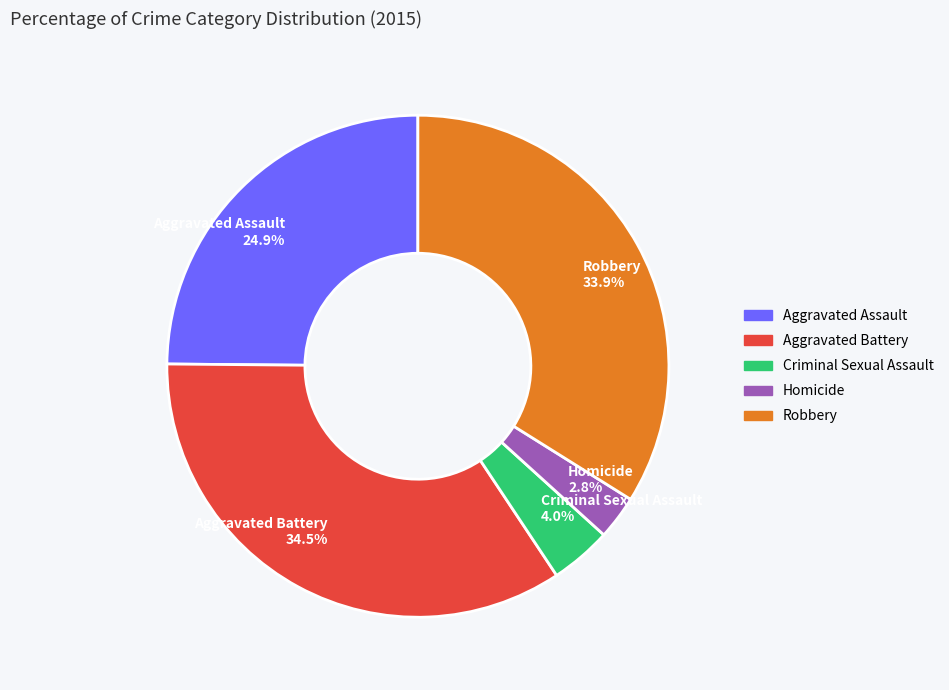

Does any single category account for the majority?

No